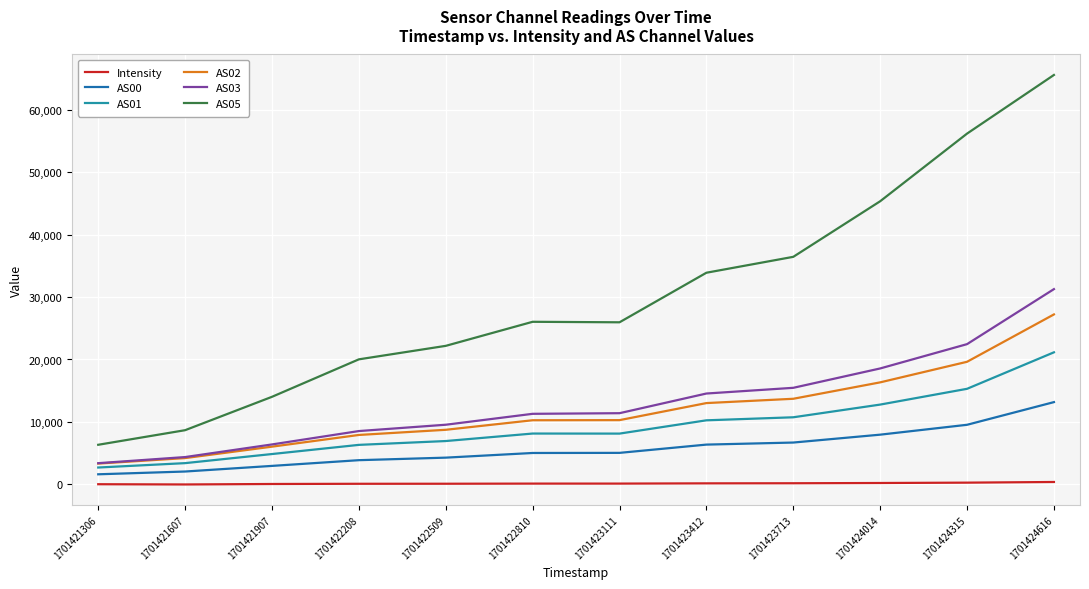

What value does the AS01 series have at 1701422810?

8148.0